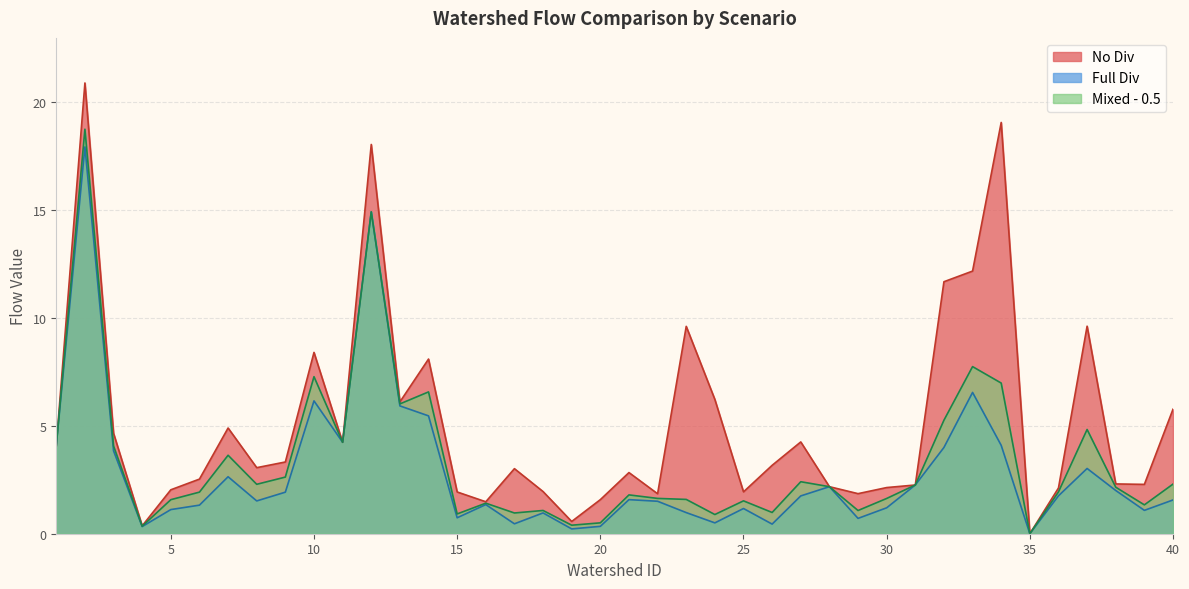

What is the highest value of the Mixed - 0.5 series?

18.7